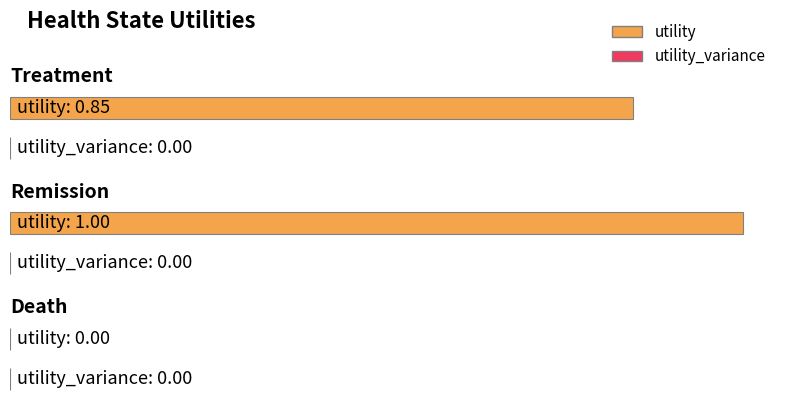

At how many categories does at least one series exceed 0?

2